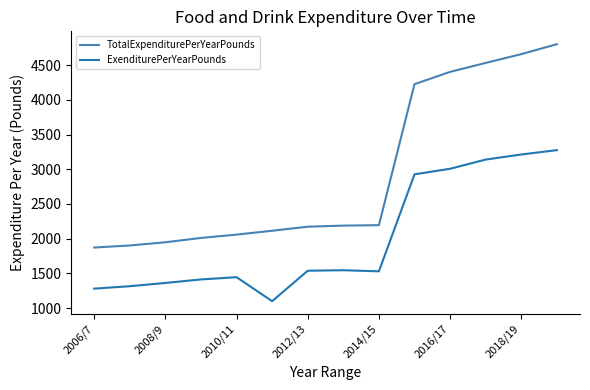

Which series has the largest total across all categories?

TotalExpenditurePerYearPounds